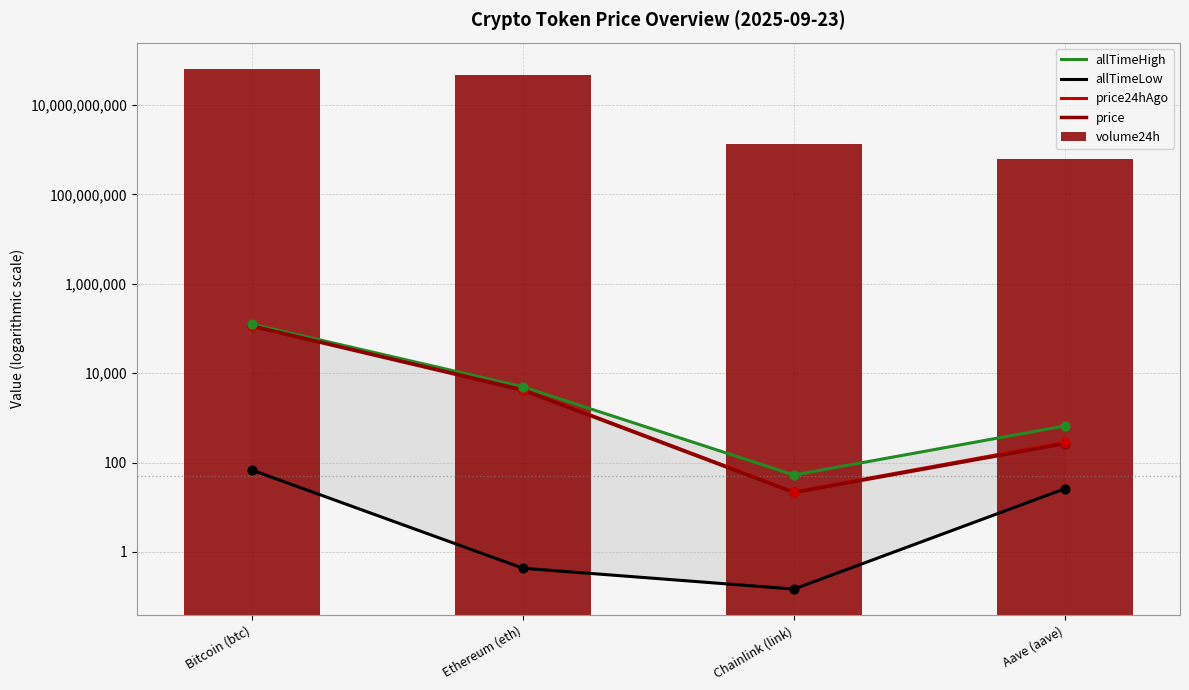

At which category is the sum across all series the highest?

Bitcoin (btc)